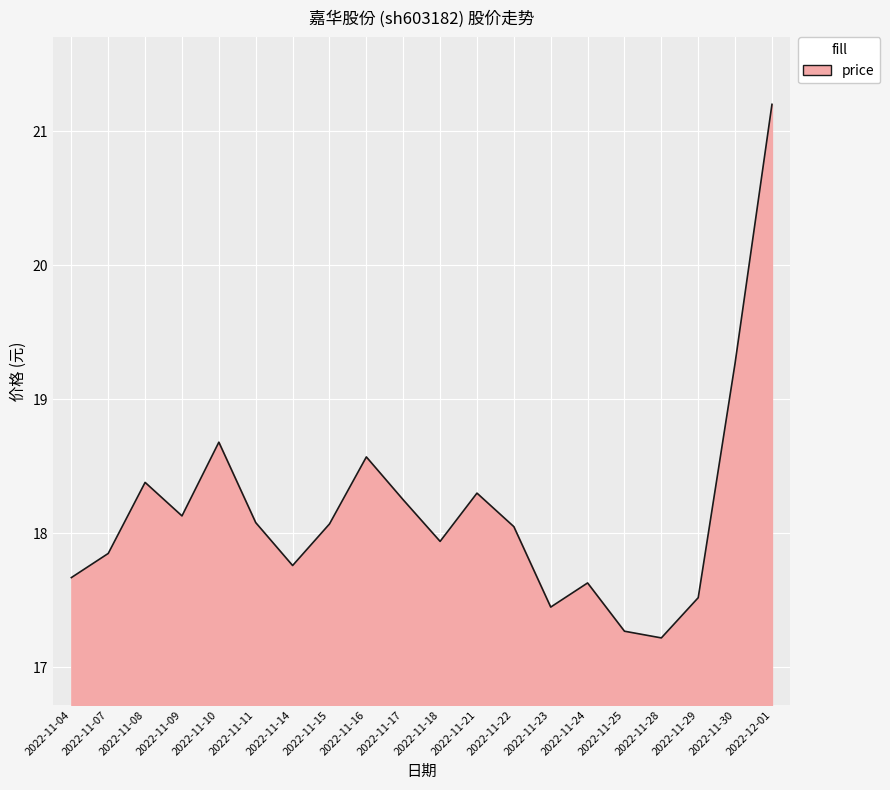

Approximately how many times larger is the value at 2022-11-28 compared to 2022-11-16?

0.9